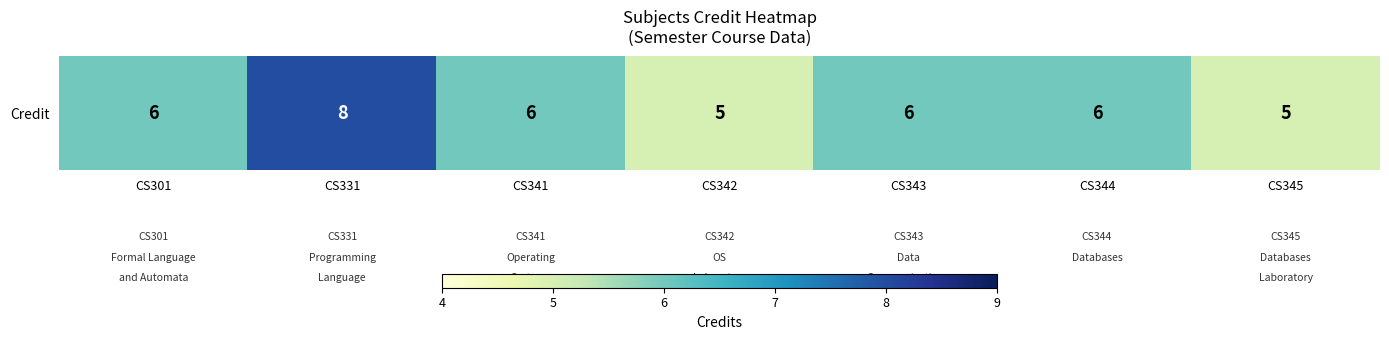

At which category does the chart reach its peak across all series?

CS331